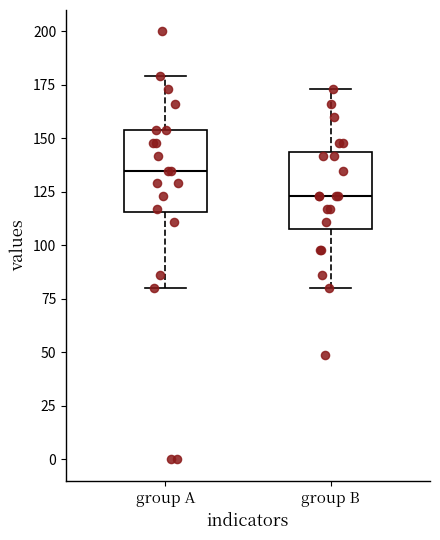

Reading left to right, transcribe this box plot: for each box, give where its median line is, the range the box spans, and where its two whiskers end, as read against the y-axis. The values are not printed on the chart, so give them approximately, as read against the axis.

group A: median 135, box 115 to 155, whiskers 80 to 180
group B: median 125, box 110 to 145, whiskers 80 to 175